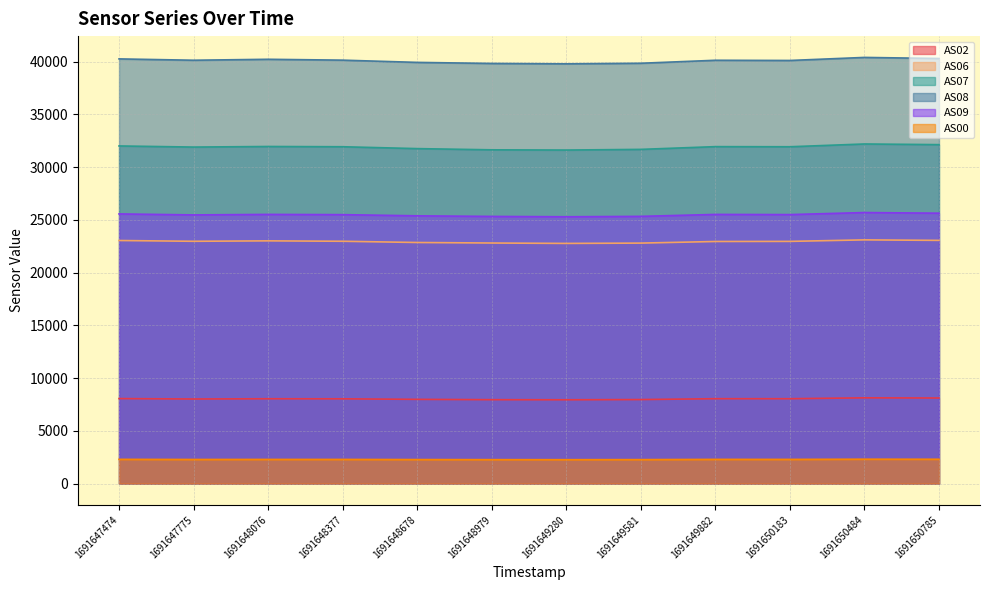

Does the chart have visible grid lines?

Yes